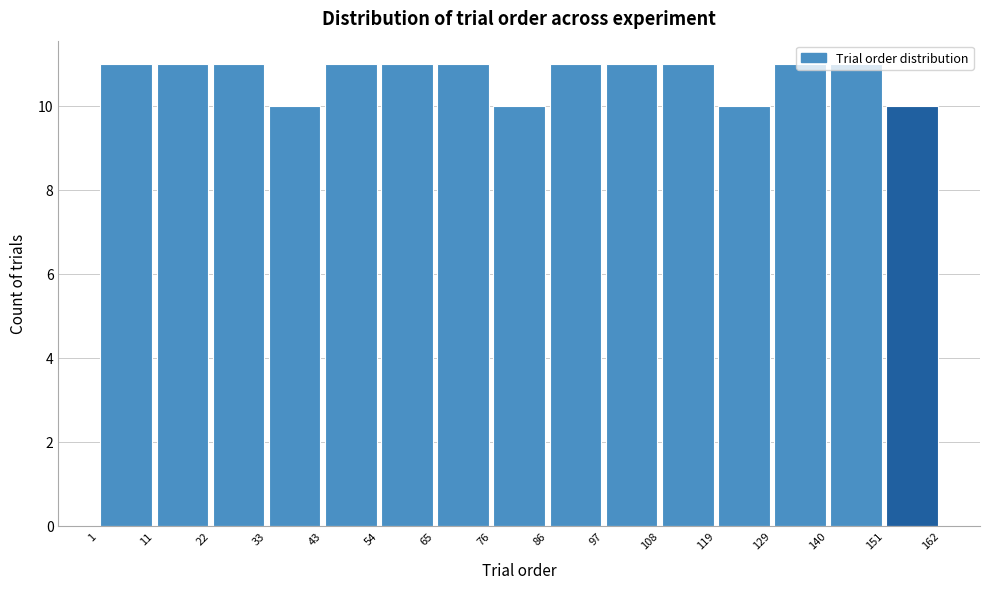

Reading left to right, transcribe this chart: for each bar, give the range it covers on the x-axis and its height. The values are not printed on the chart, so give them approximately, as read against the axis.

1 to 11: 11
11 to 22: 11
22 to 33: 11
33 to 43: 10
43 to 54: 11
54 to 65: 11
65 to 76: 11
76 to 86: 10
86 to 97: 11
97 to 108: 11
108 to 119: 11
119 to 129: 10
129 to 140: 11
140 to 151: 11
151 to 162: 10